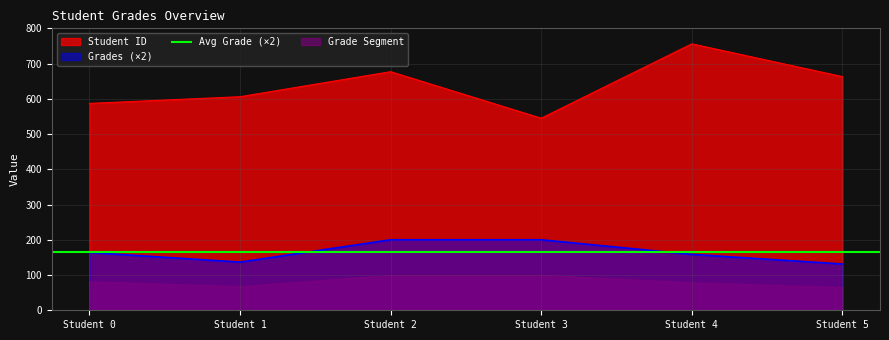

How many interior local valleys does the Student ID series have?

1